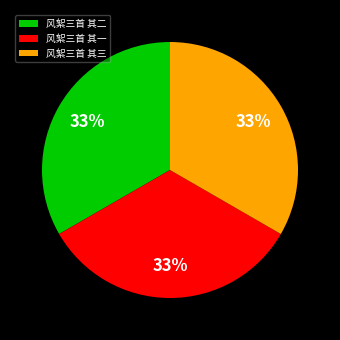

To the nearest percent, what is the combined percentage of 风絮三首 其二 and 风絮三首 其三?

67%